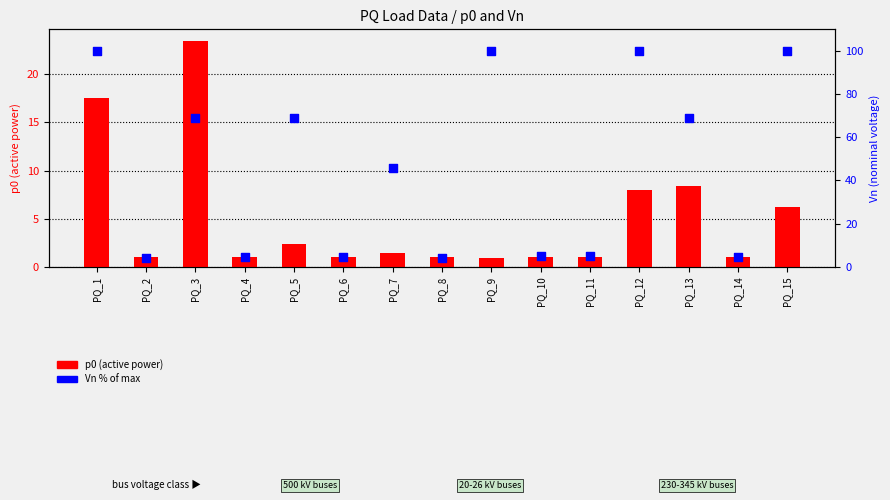

Which series has the largest total across all categories?

Vn % of max